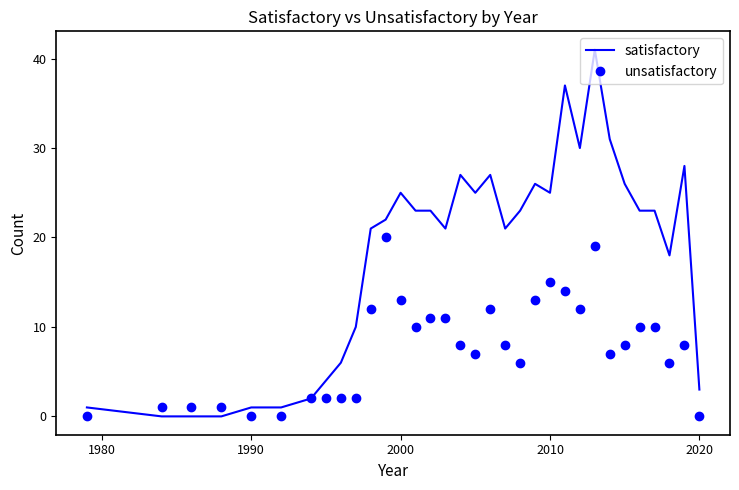

What is the sum of all unsatisfactory values?

251